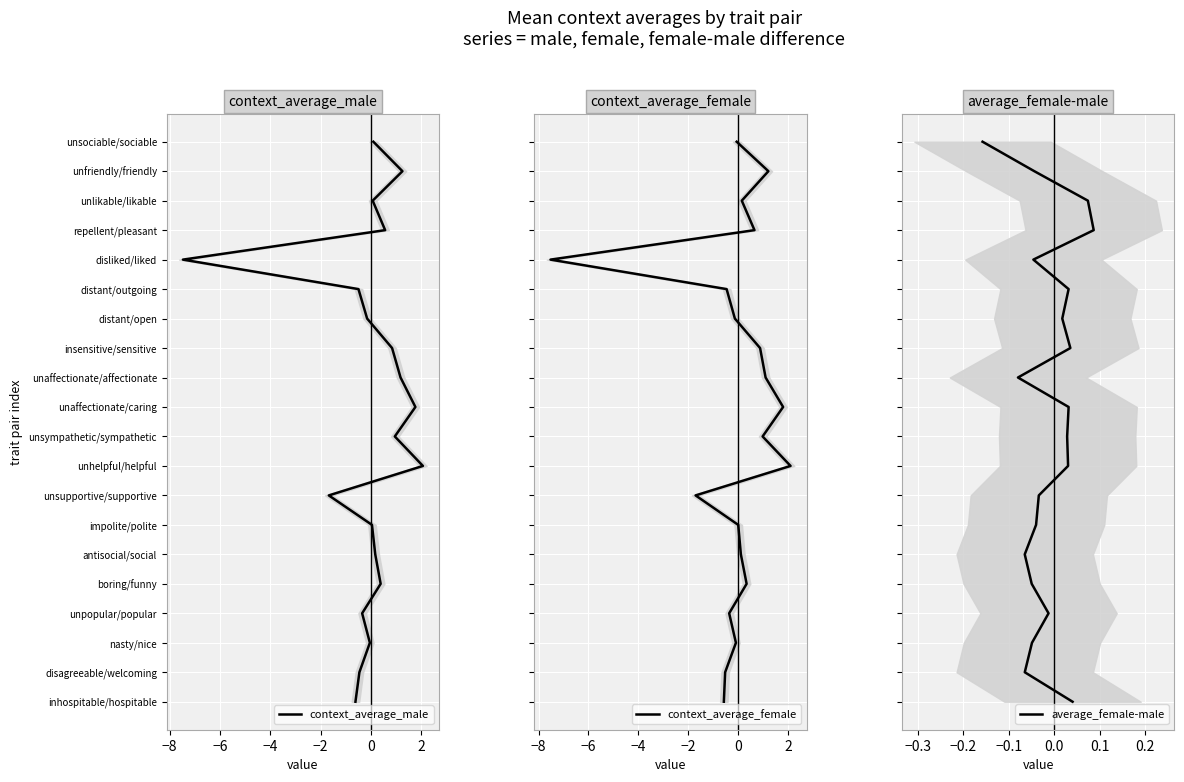

How many lines are shown in the chart?

3